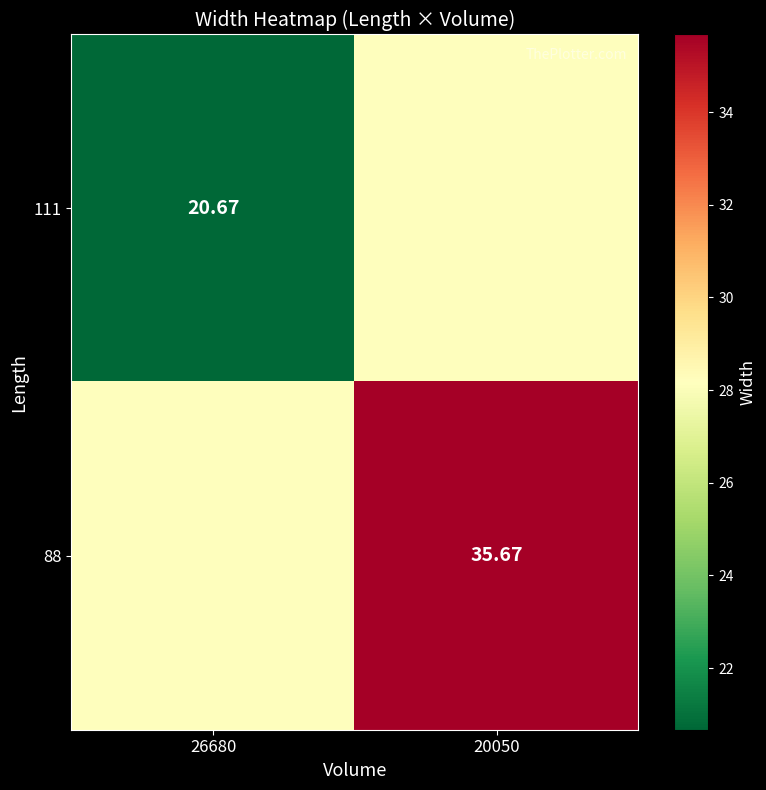

How many data points in 88 are above 35?

1